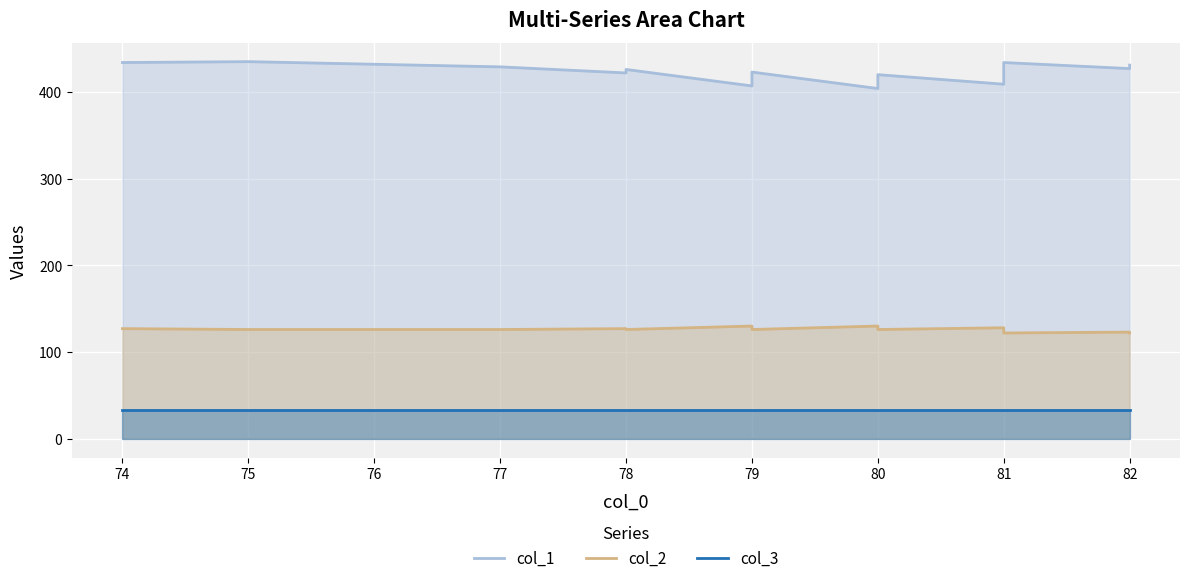

In col_2, how many points are higher than both neighbors (excluding endpoints)?

5